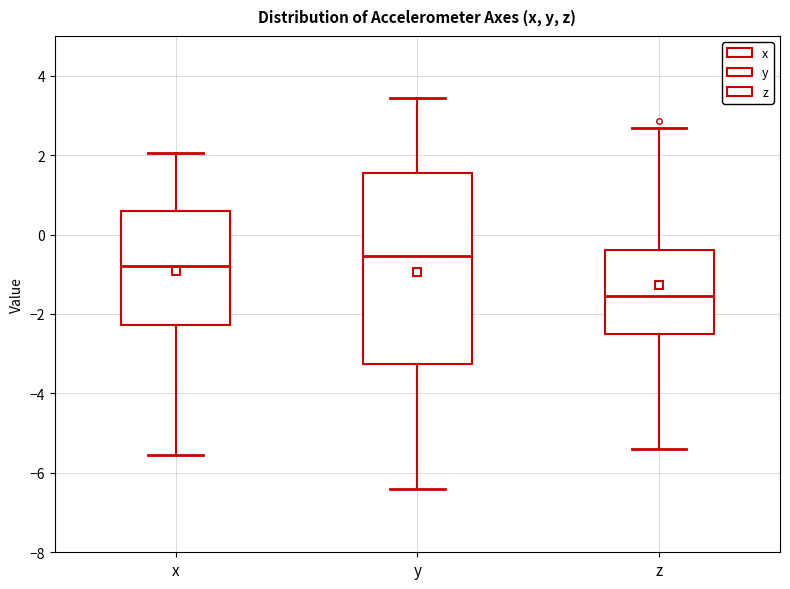

Reading left to right, transcribe this box plot: for each box, give where its median line is, the range the box spans, and where its two whiskers end, as read against the y-axis. The values are not printed on the chart, so give them approximately, as read against the axis.

x: median -0.8, box -2.2 to 0.6, whiskers -5.6 to 2.0
y: median -0.6, box -3.2 to 1.6, whiskers -6.4 to 3.4
z: median -1.6, box -2.6 to -0.4, whiskers -5.4 to 2.6